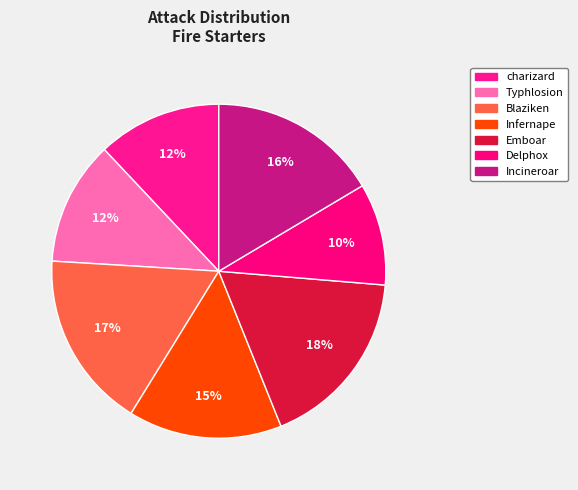

Is there any slice that represents more than half of the pie?

No